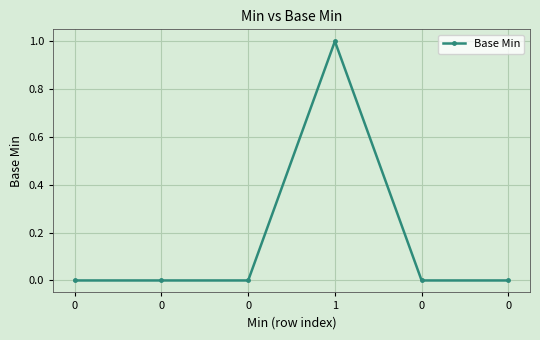

What is the difference between the maximum and second lowest values?

1